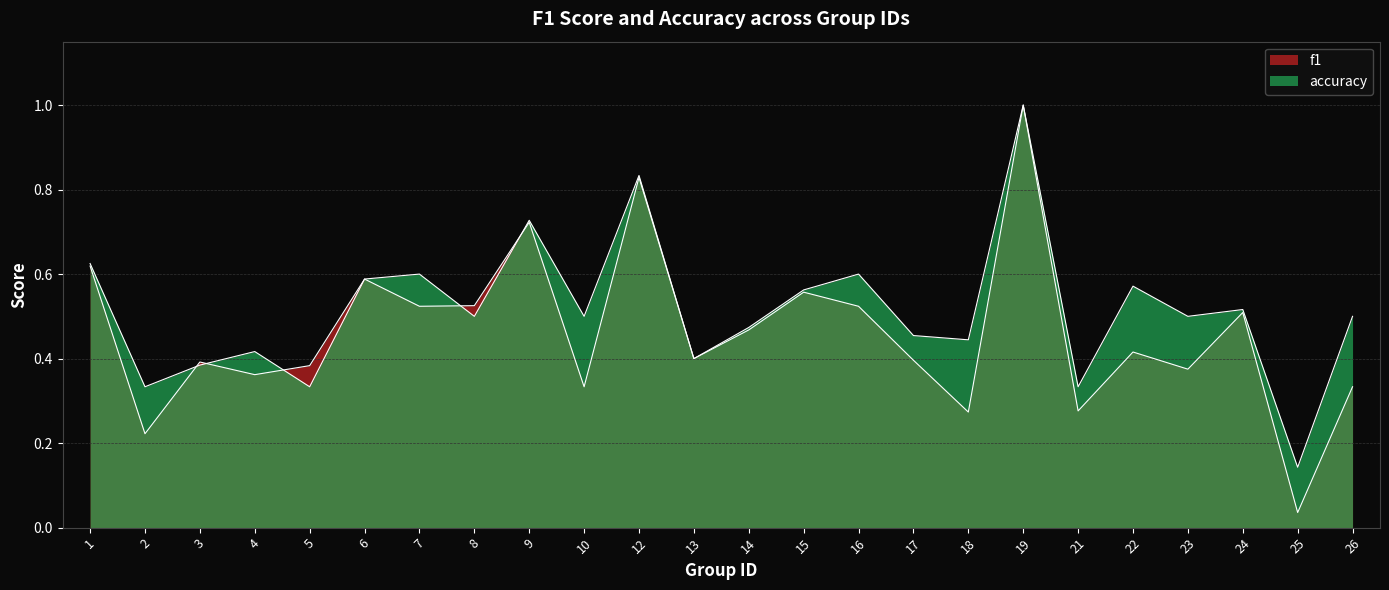

At which category does f1 reach its first local valley?

2